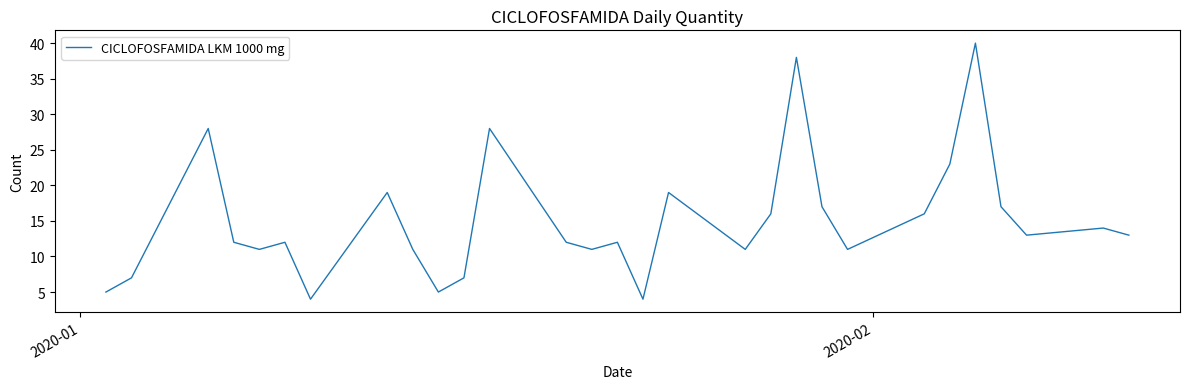

What is the difference between the maximum and minimum values?

36